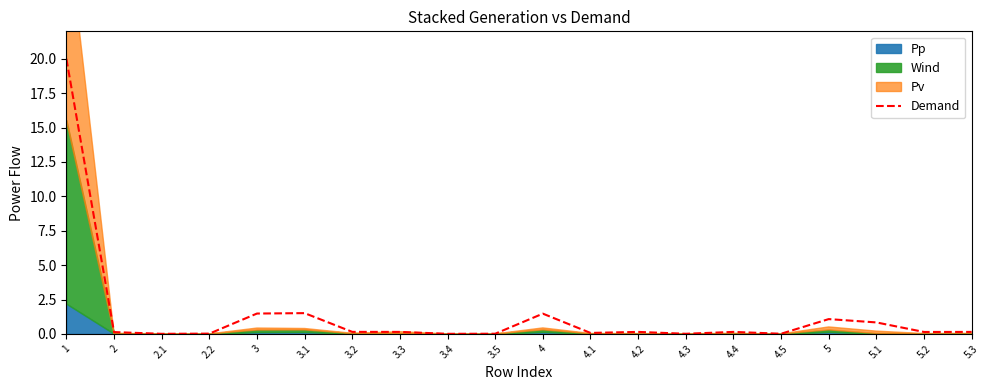

What is the average value?

1.4